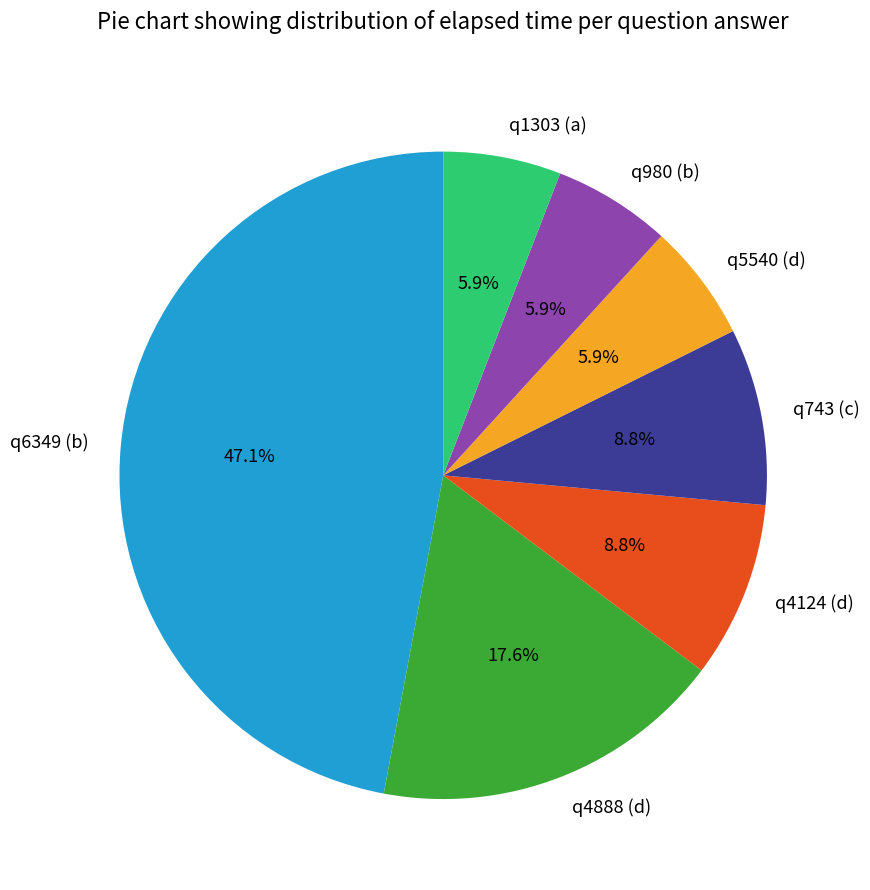

What is the ratio of the value at q6349 (b) to the value at q4888 (d)?

2.7